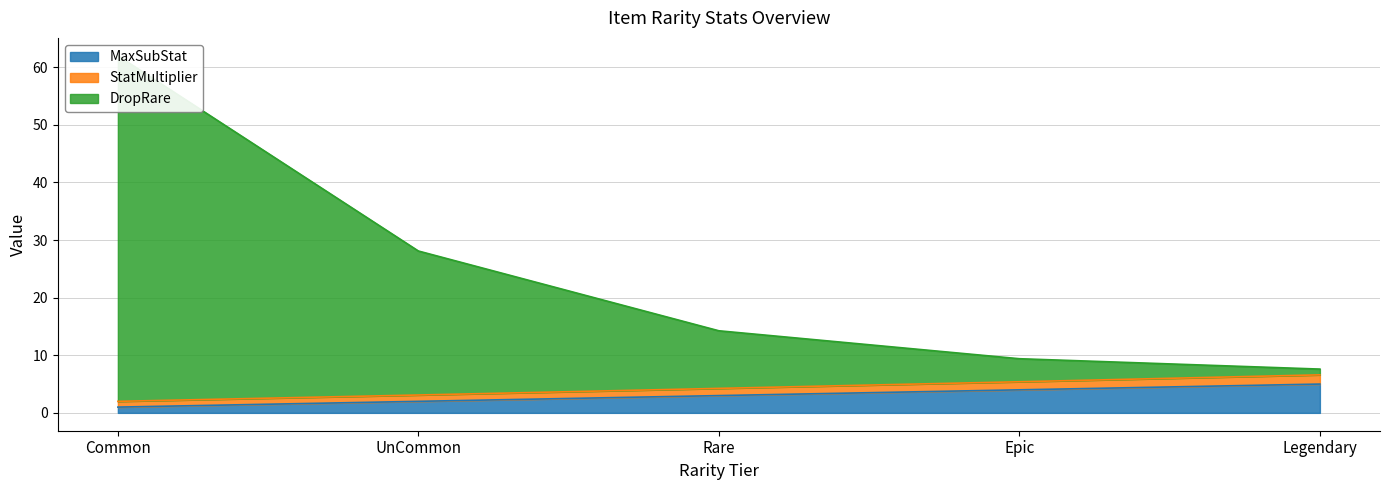

What are all the series names shown in the legend?

MaxSubStat, StatMultiplier, DropRare